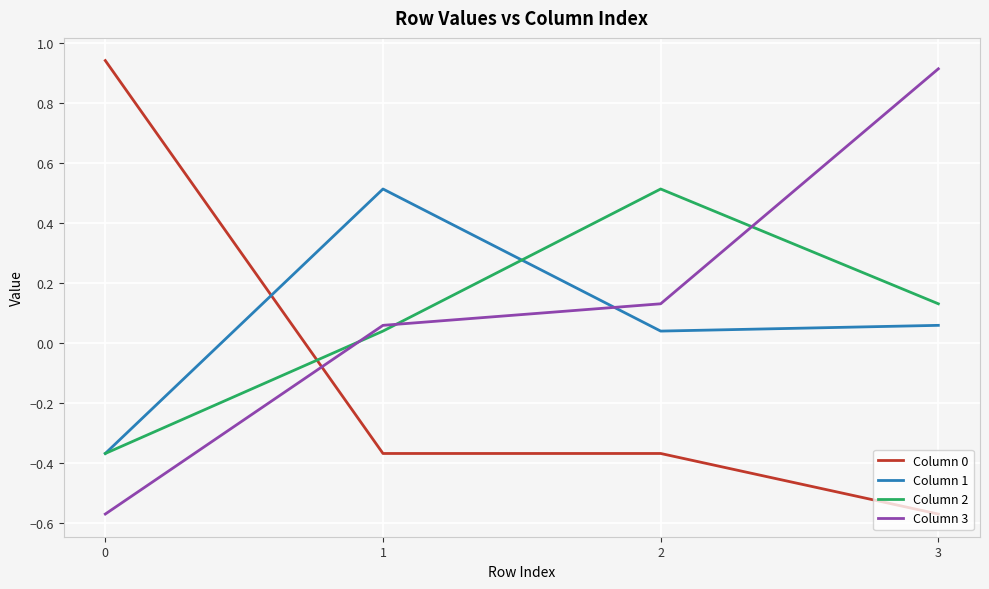

Which series has the largest total across all categories?

Column 3